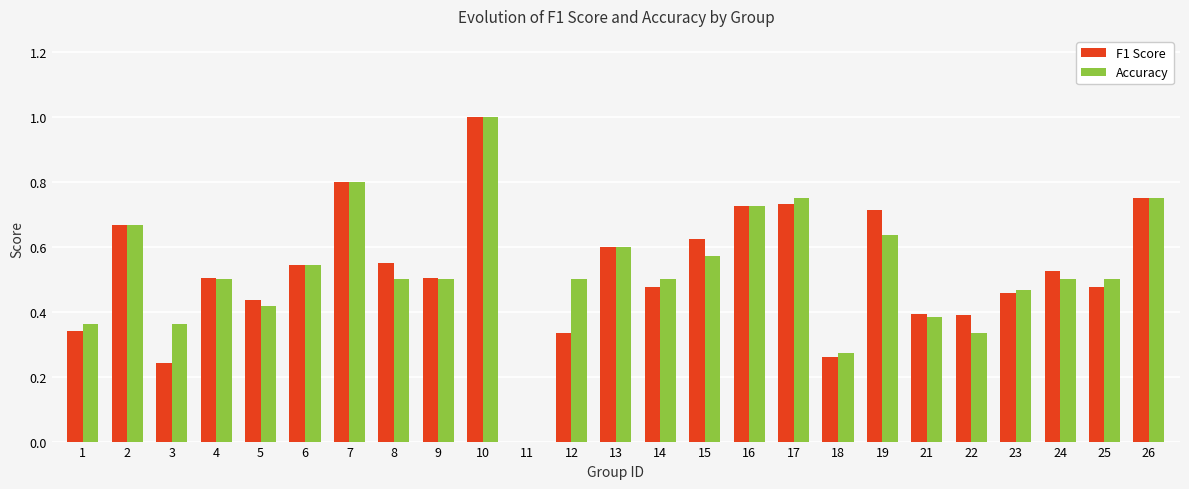

Is the value of Accuracy at 11 greater than the value of F1 Score at 7?

No